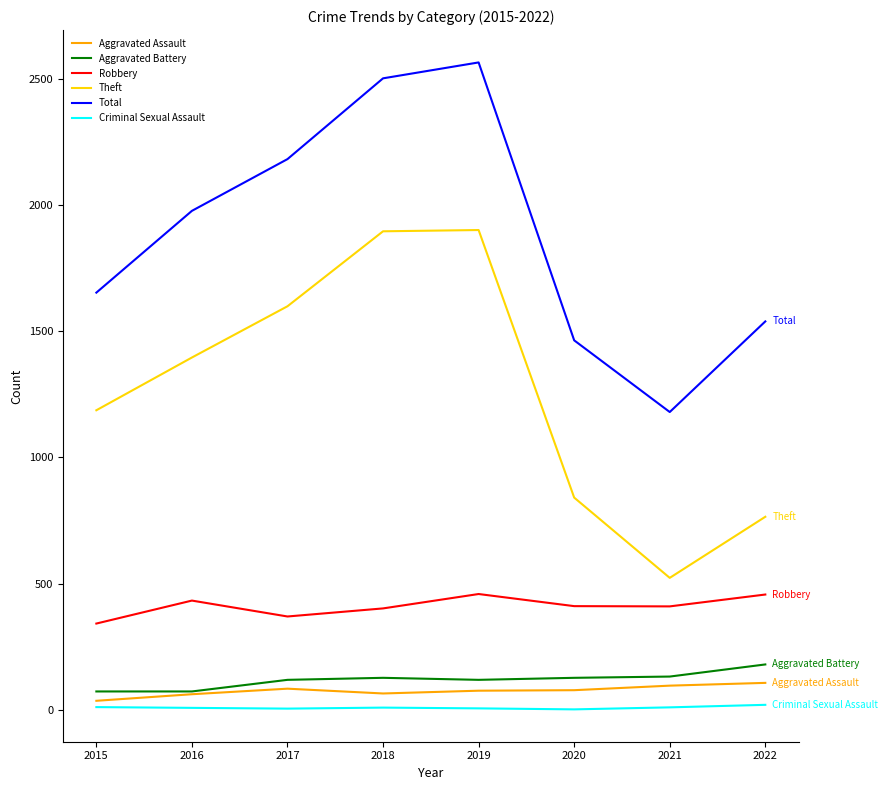

What is the difference between the maximum and minimum values in the Criminal Sexual Assault series?

18